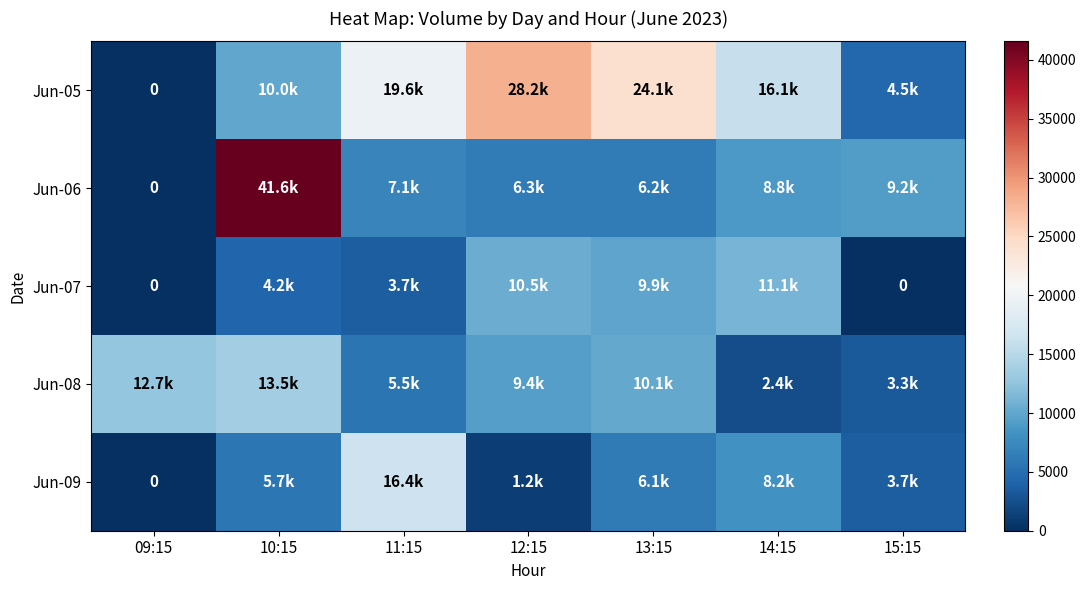

The Jun-09 series shows 8372 at 13:15. True or false?

False